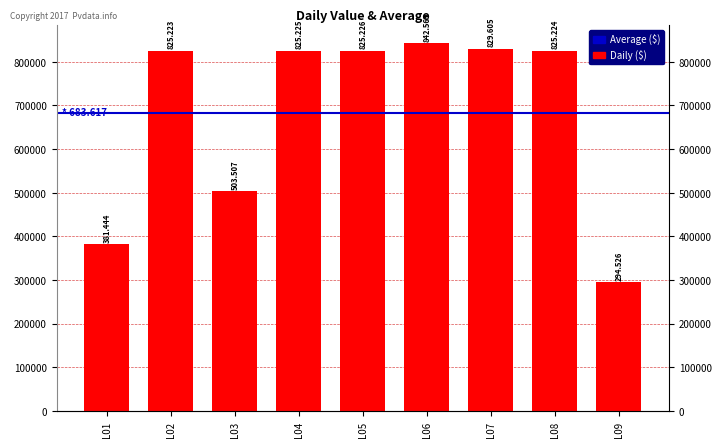

Does the chart contain stacked bars?

No